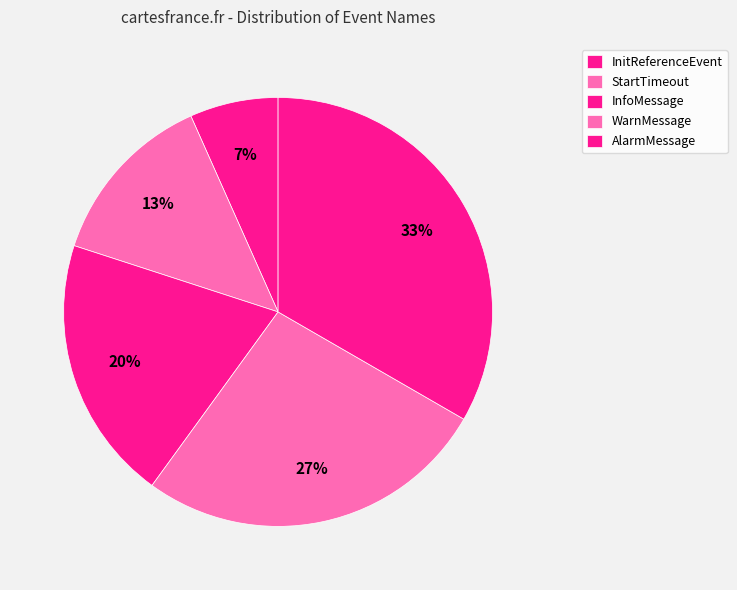

Which category has the biggest portion of the pie?

AlarmMessage